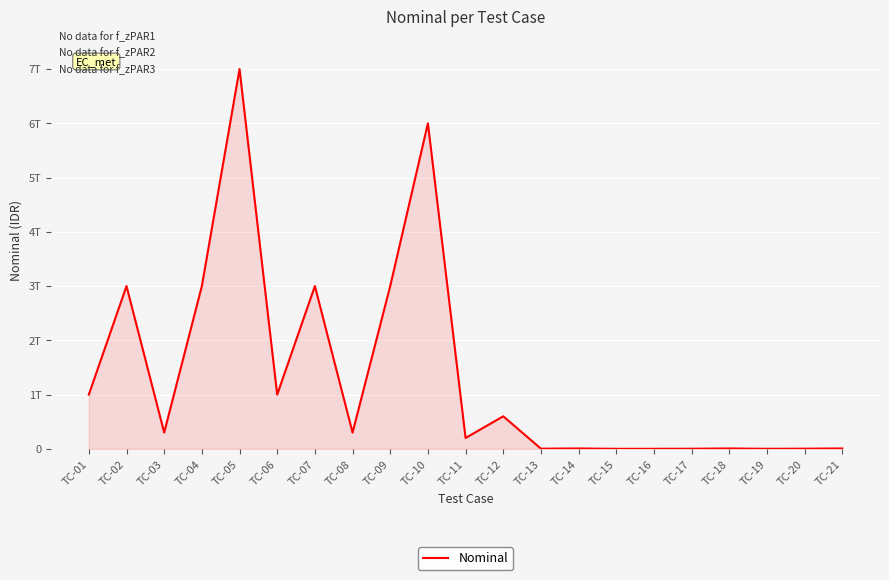

Approximately how many times larger is the value at TC-03 compared to TC-15?

1000.0